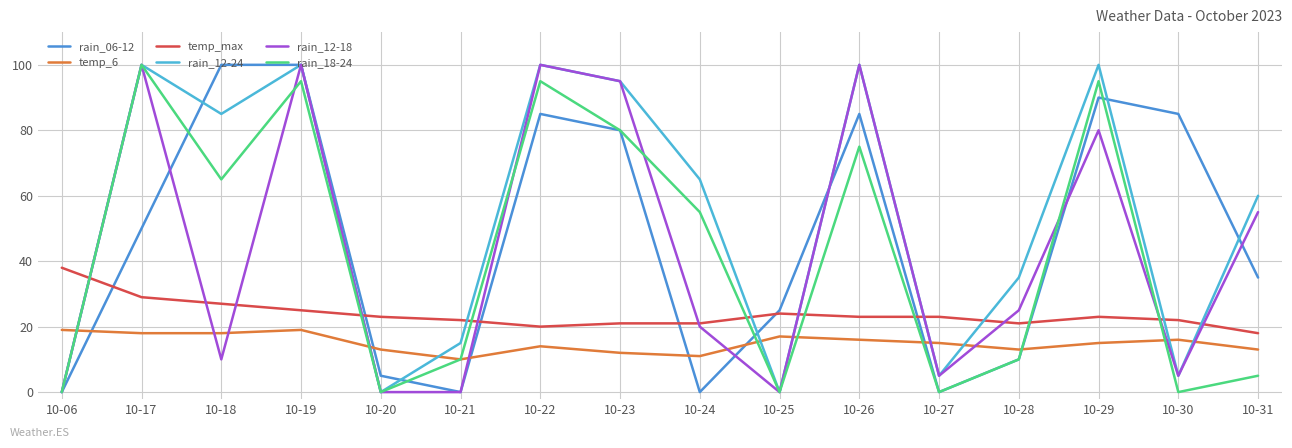

True or false: rain_12-24 has a value of 100 at 10-29.

True